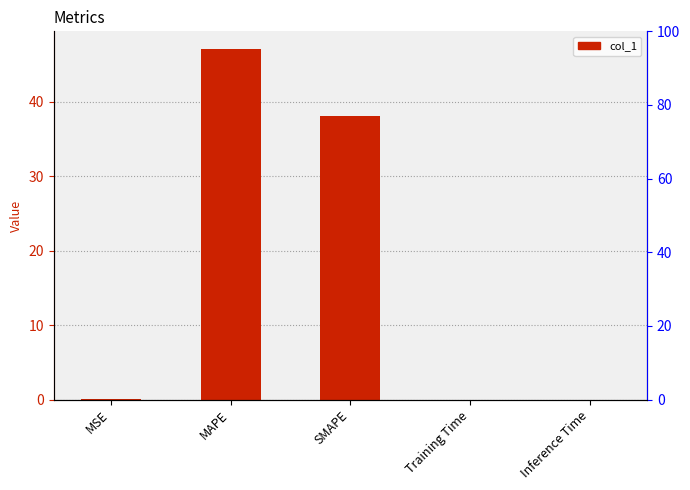

How many categories are shown in the chart?

5